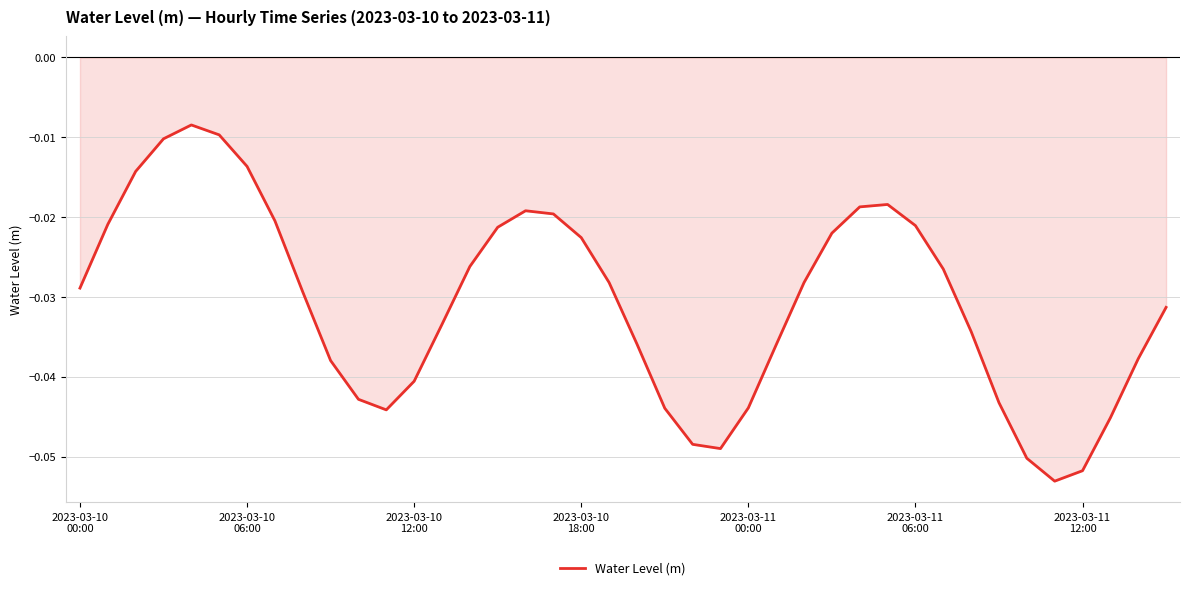

Reading right to left, extract all data points from this chart.

-0.0	-0.0	-0.0	-0.1	-0.1	-0.1	-0.0	-0.0	-0.0	-0.0	-0.0	-0.0	-0.0	-0.0	-0.0	-0.0	-0.0	-0.0	-0.0	-0.0	-0.0	-0.0	-0.0	-0.0	-0.0	-0.0	-0.0	-0.0	-0.0	-0.0	-0.0	-0.0	-0.0	-0.0	-0.0	-0.0	-0.0	-0.0	-0.0	-0.0